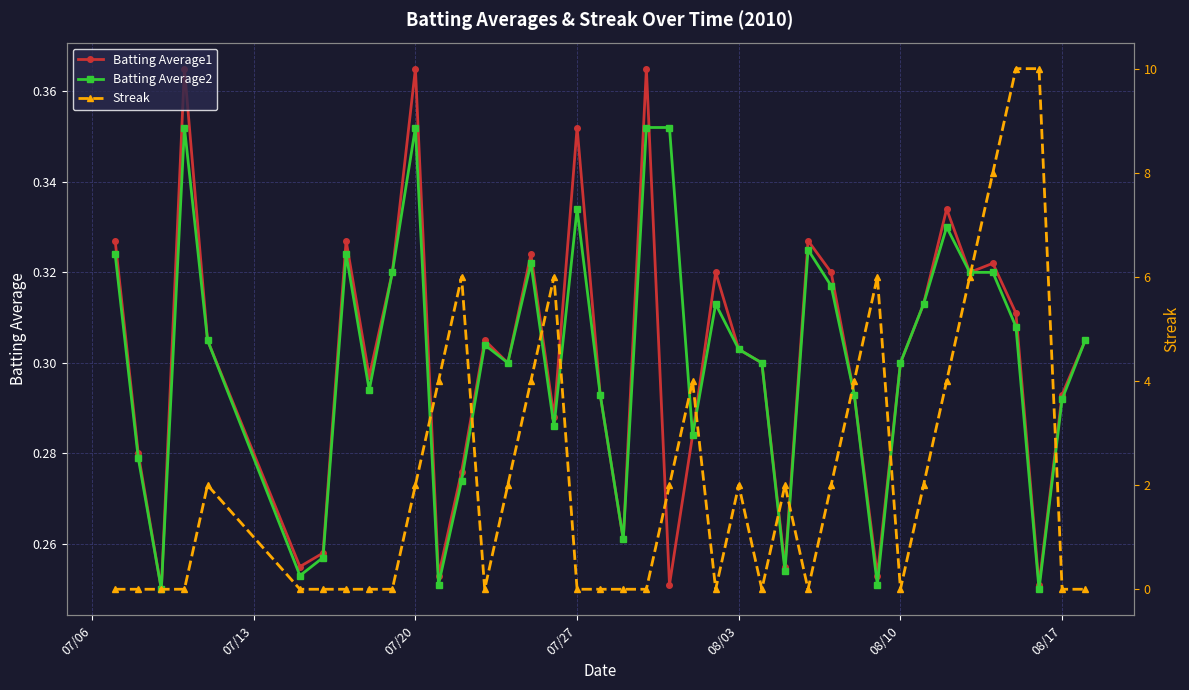

True or false: Batting Average2 has more than 2 points higher than both neighbors.

True